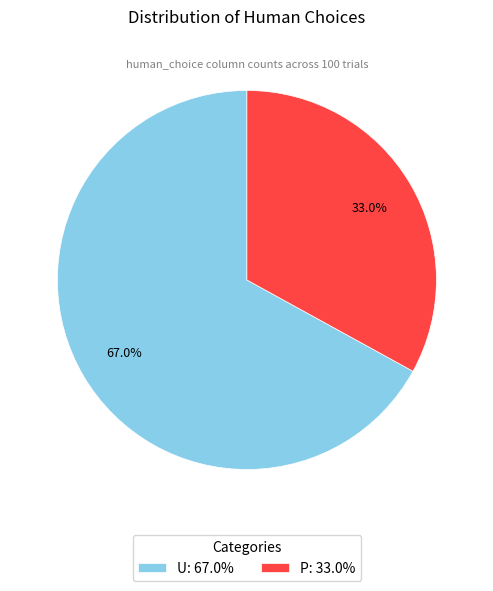

Count the number of slices in the pie.

2